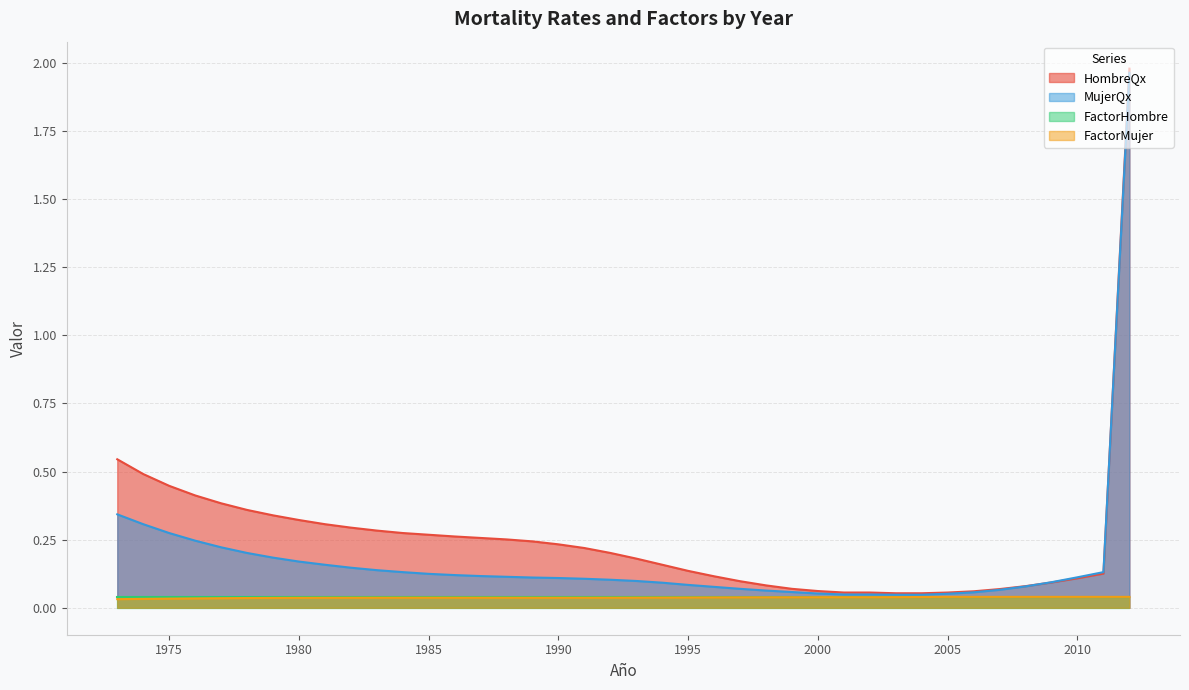

How many lines are shown in the chart?

4